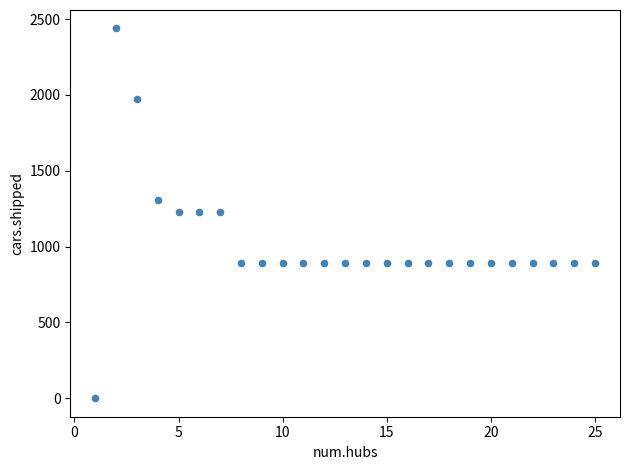

What is the range of X values (max minus min)?

24